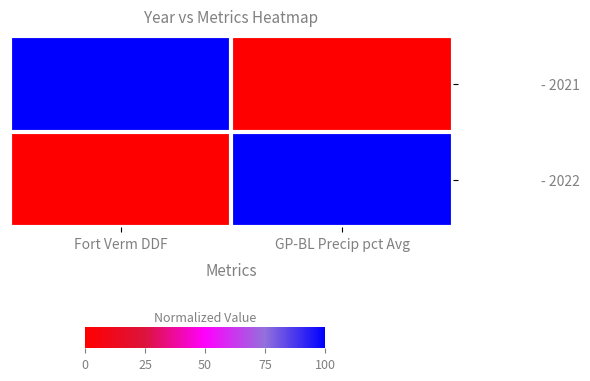

Which has a higher value, Fort Verm DDF or GP-BL Precip pct Avg?

Fort Verm DDF